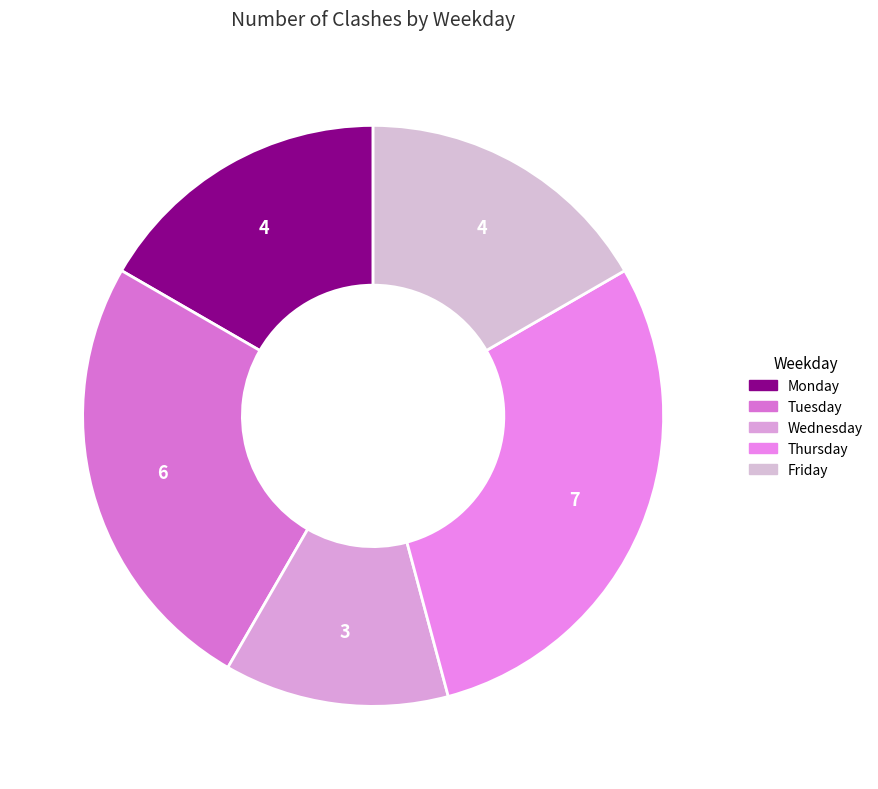

What percentage do Thursday and Tuesday together represent?

54.2%